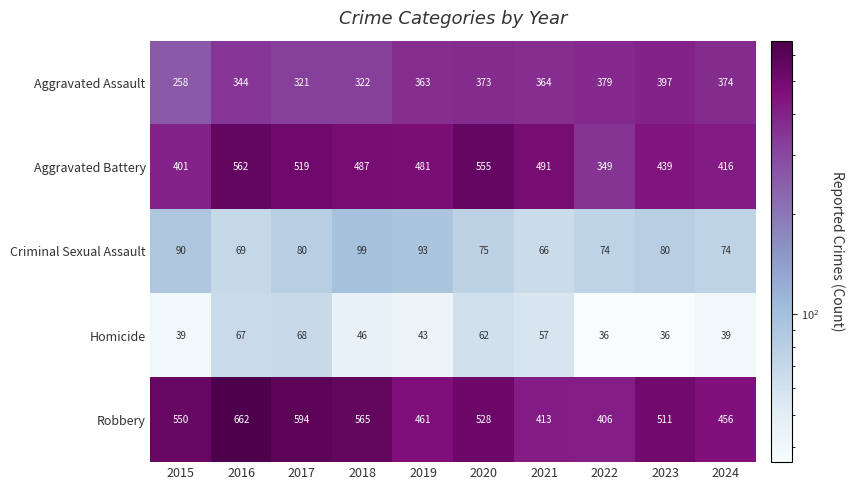

What is the maximum value shown in the chart?

662